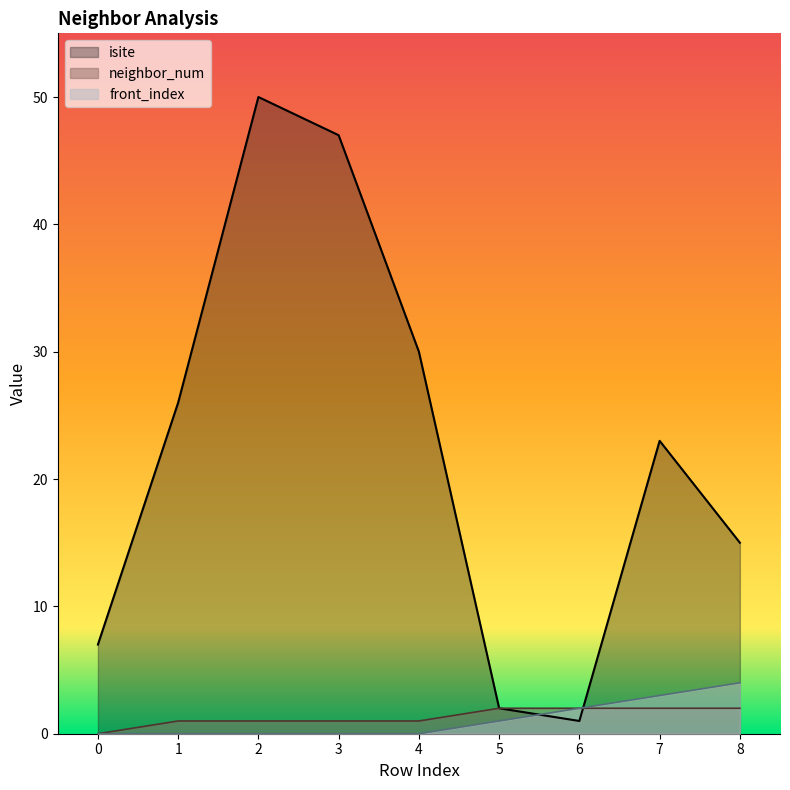

Which series has the widest spread of values?

isite